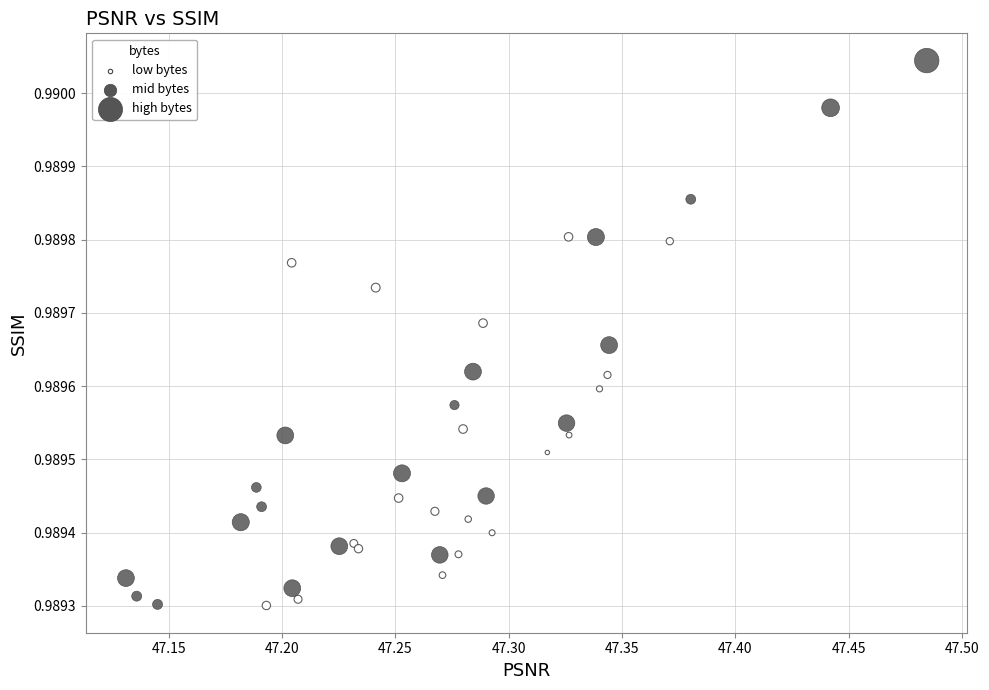

Which series has the widest spread of Y values?

high bytes